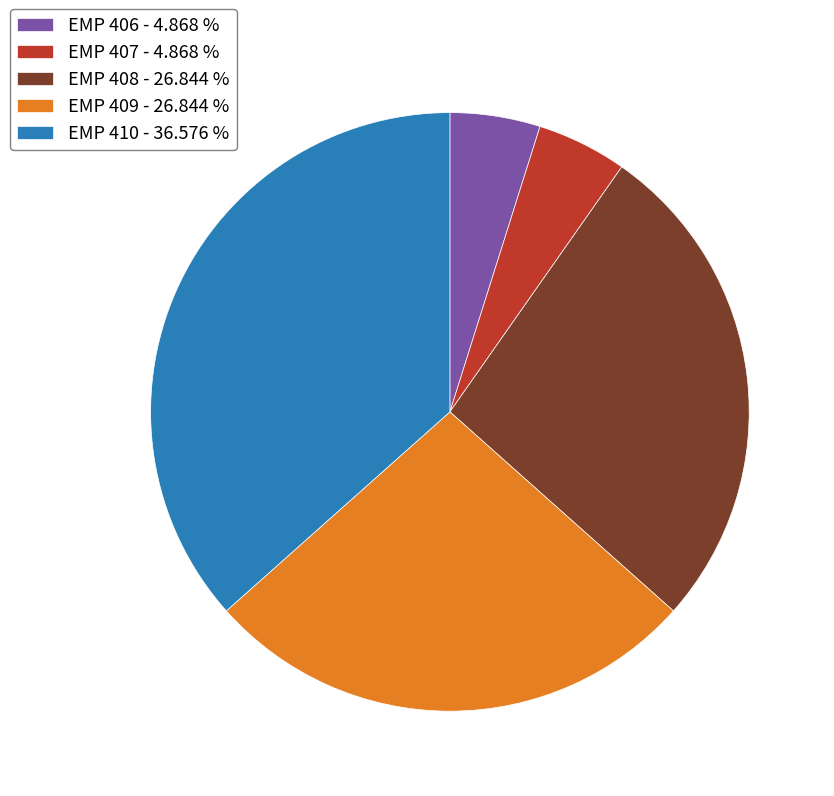

Approximately how many times larger is the value at EMP 408 compared to EMP 410?

0.7